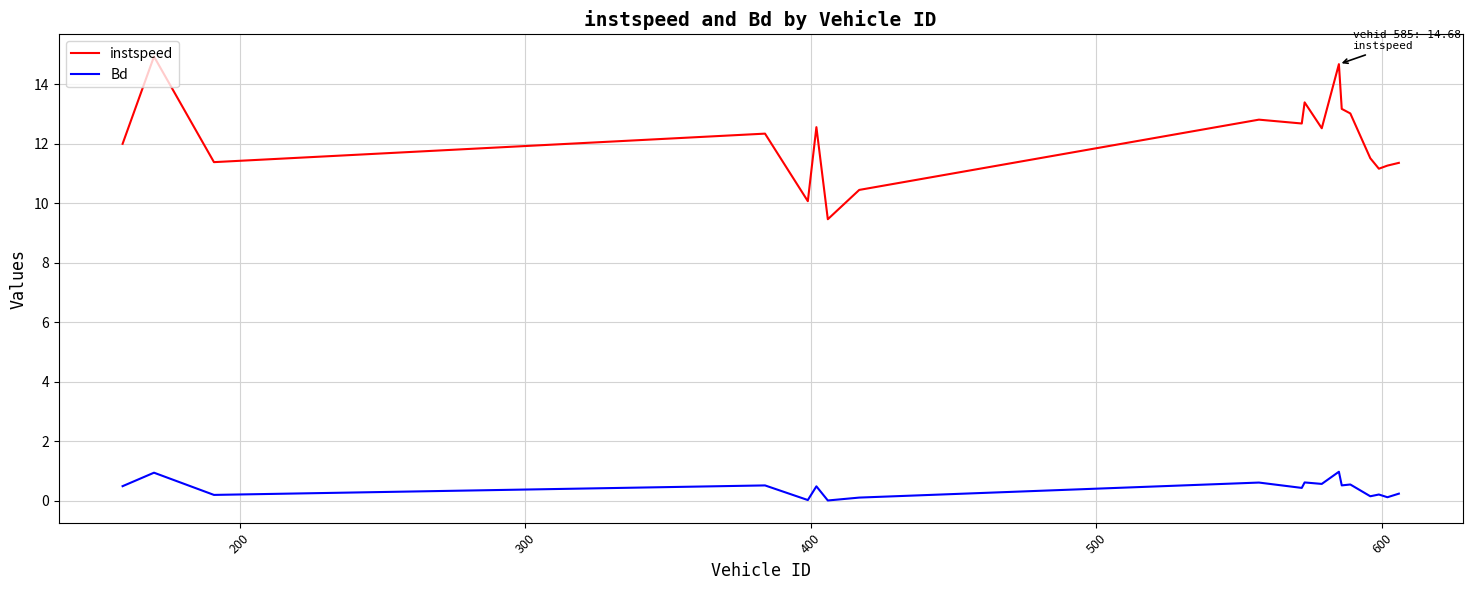

Which series has the largest total across all categories?

instspeed